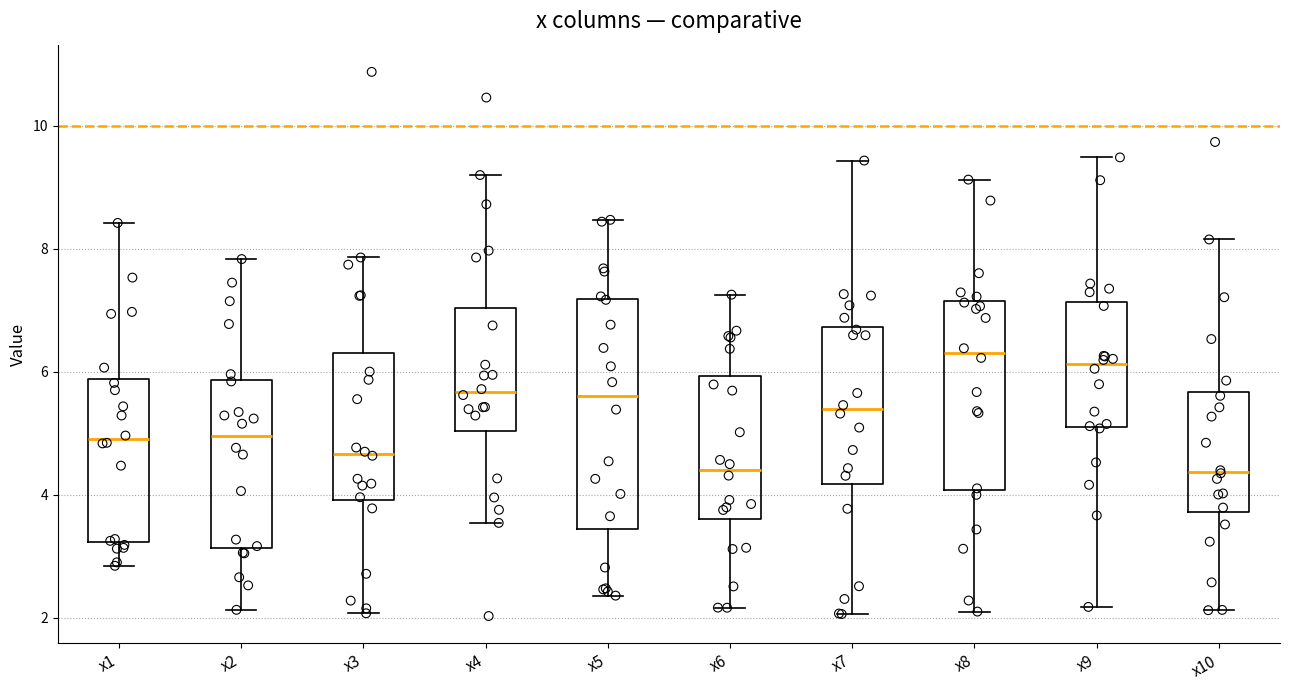

Reading left to right, read every box against the y-axis: the position of its median line, the range the box covers, and the ends of its whiskers. The values are not printed on the chart, so give them approximately, as read against the axis.

x1: median 5.0, box 3.2 to 5.8, whiskers 2.8 to 8.4
x2: median 5.0, box 3.2 to 5.8, whiskers 2.2 to 7.8
x3: median 4.6, box 4.0 to 6.4, whiskers 2.0 to 7.8
x4: median 5.6, box 5.0 to 7.0, whiskers 3.6 to 9.2
x5: median 5.6, box 3.4 to 7.2, whiskers 2.4 to 8.4
x6: median 4.4, box 3.6 to 6.0, whiskers 2.2 to 7.2
x7: median 5.4, box 4.2 to 6.8, whiskers 2.0 to 9.4
x8: median 6.4, box 4.0 to 7.2, whiskers 2.0 to 9.2
x9: median 6.2, box 5.2 to 7.2, whiskers 2.2 to 9.4
x10: median 4.4, box 3.8 to 5.6, whiskers 2.2 to 8.2